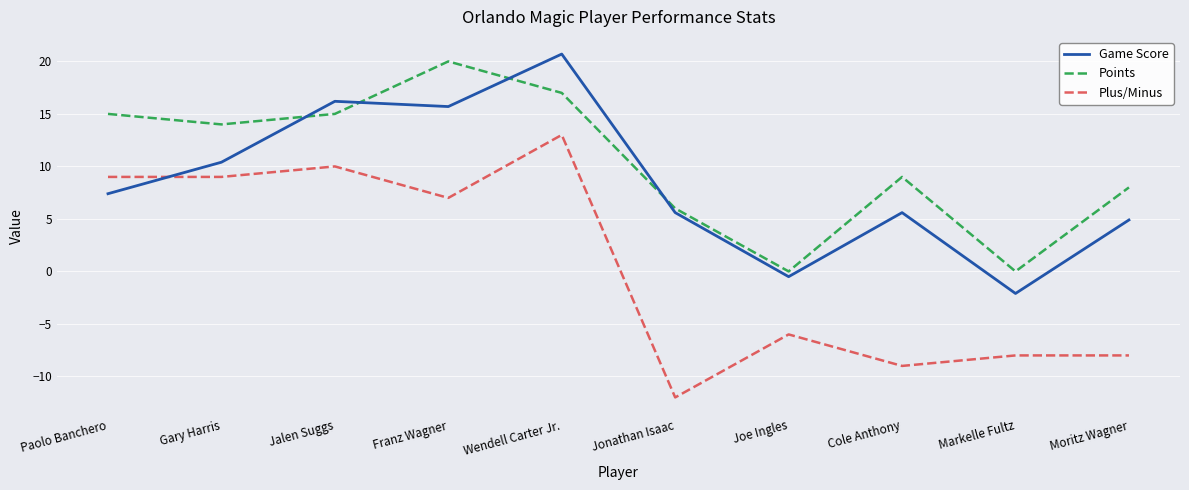

True or false: Points and Plus/Minus cross at least once.

False